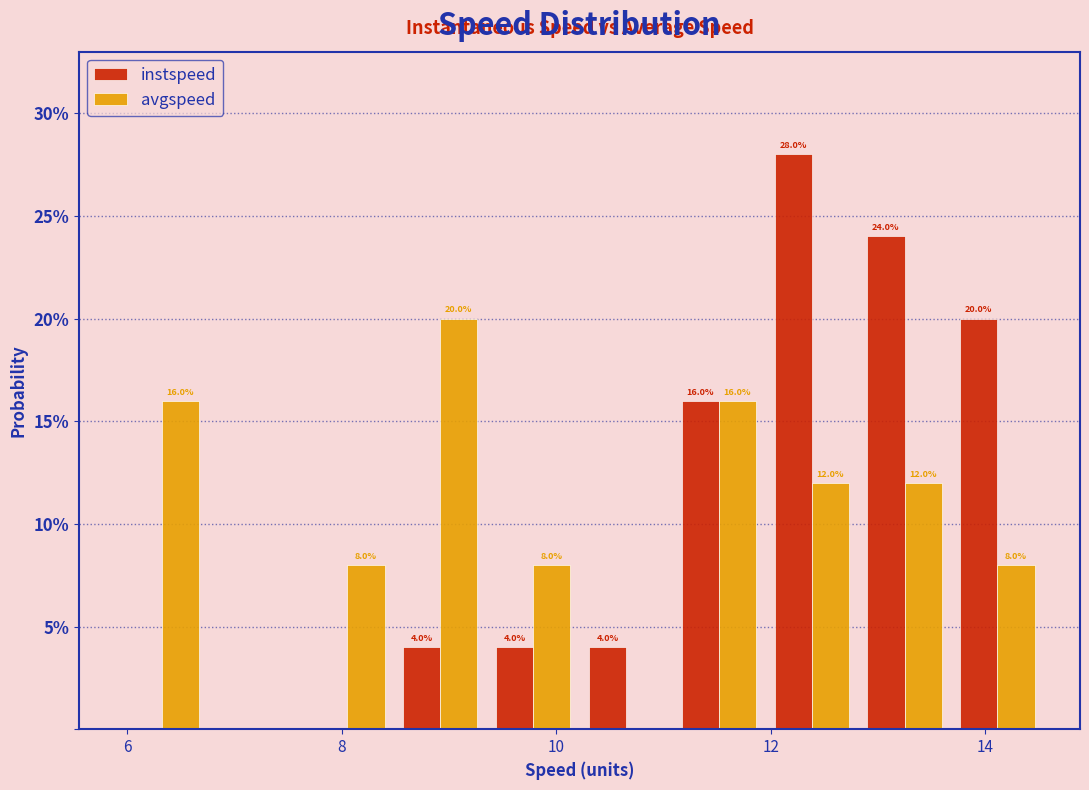

In the avgspeed series, which range on the x-axis has the tallest bar?

8.4 to 9.4